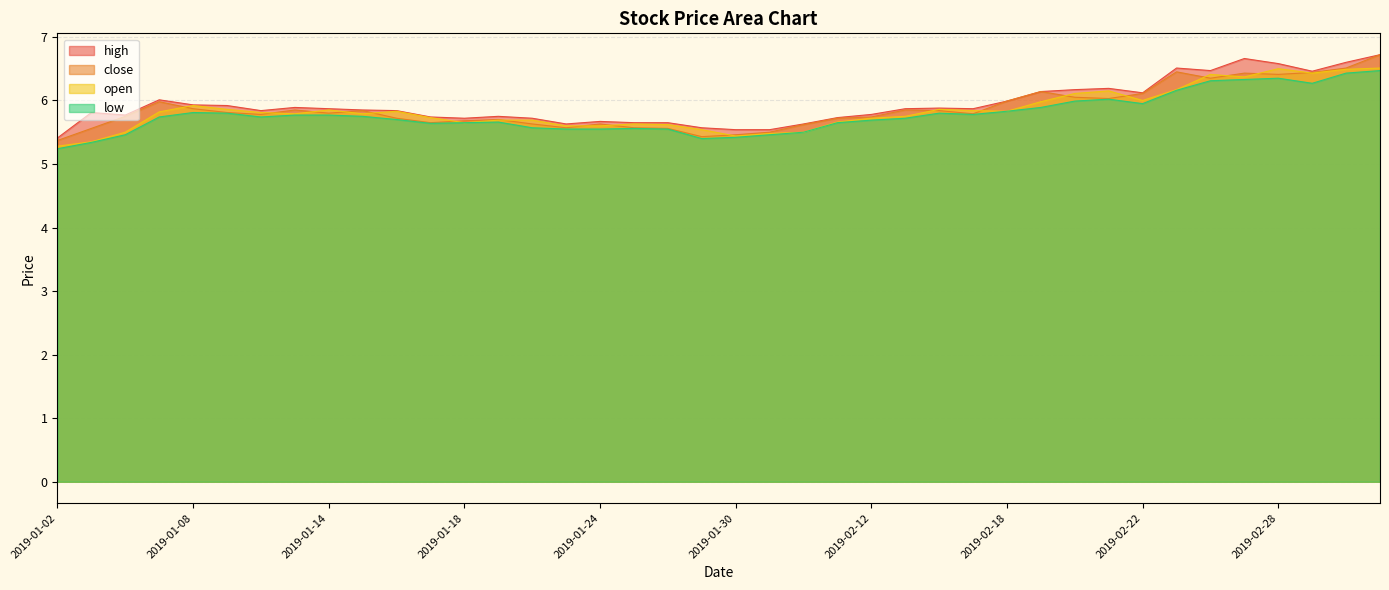

The close series shows 5.6 at 2019-02-01. True or false?

True